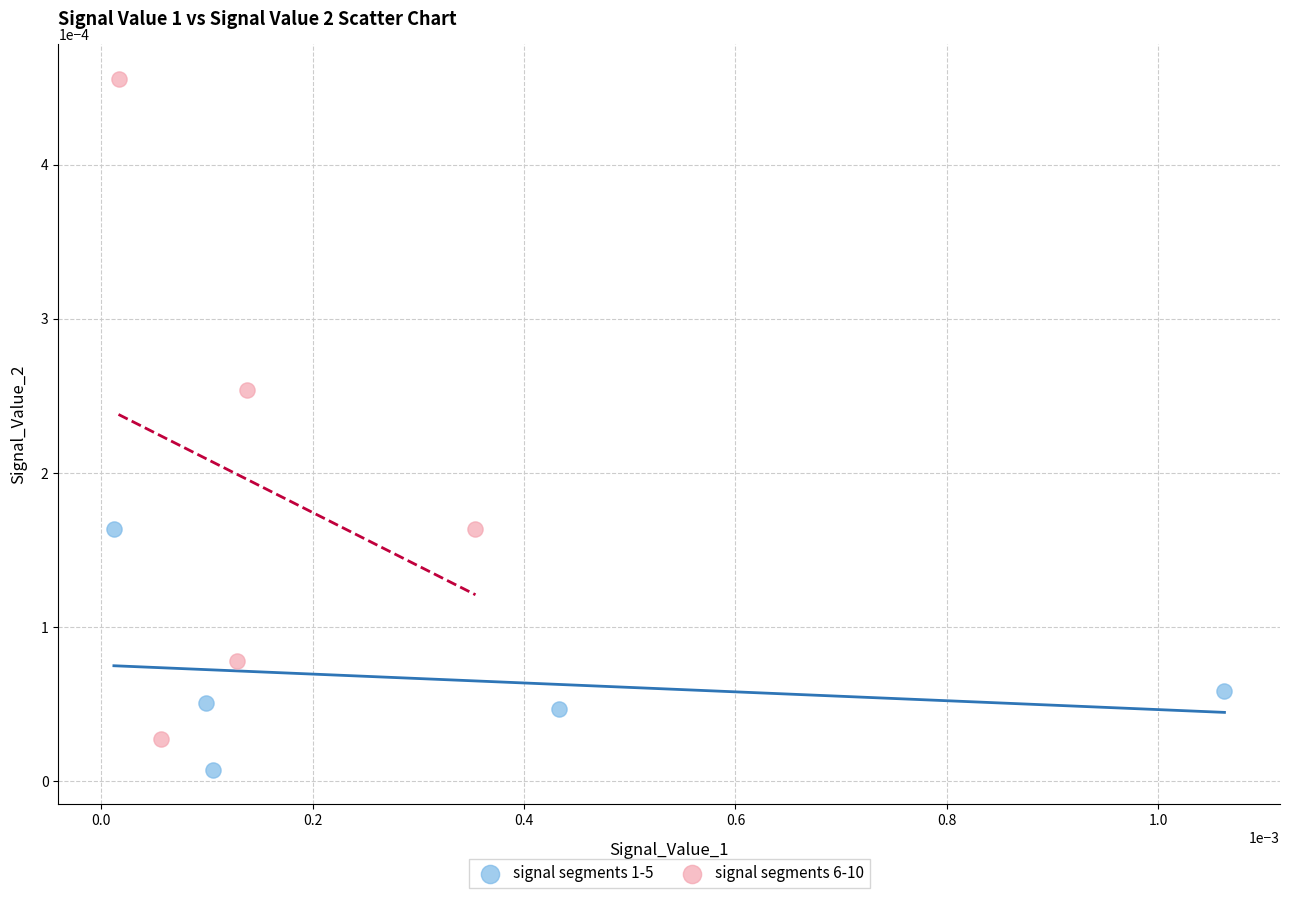

Which series contains the highest Y value?

signal segments 6-10